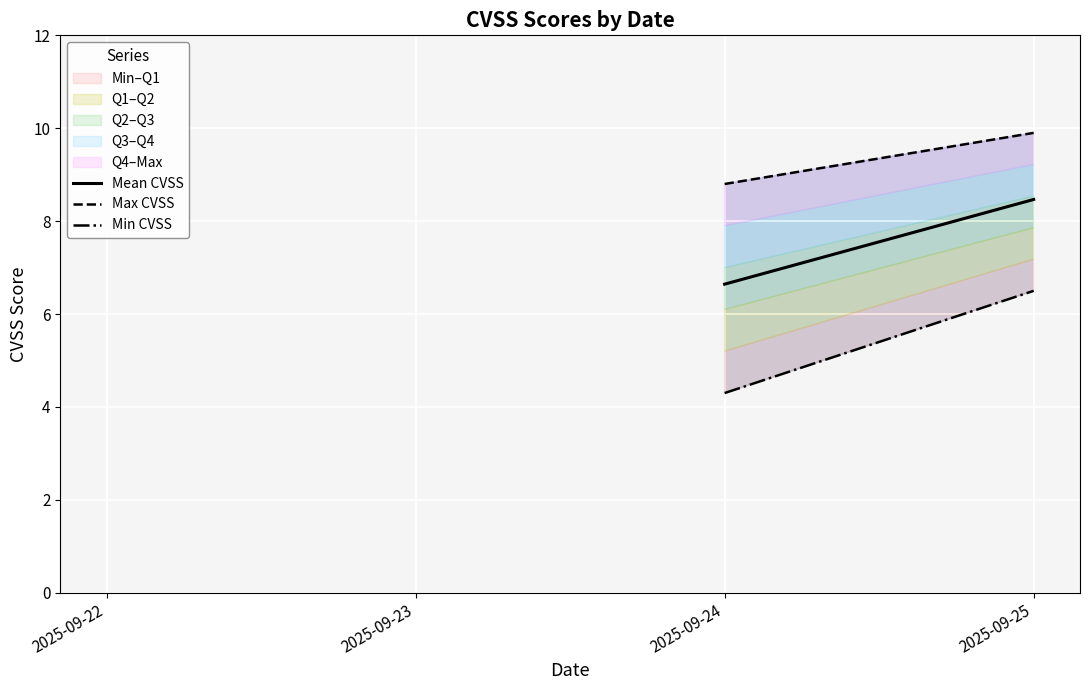

The Mean CVSS series shows 11.6 at 2025-09-25. True or false?

False